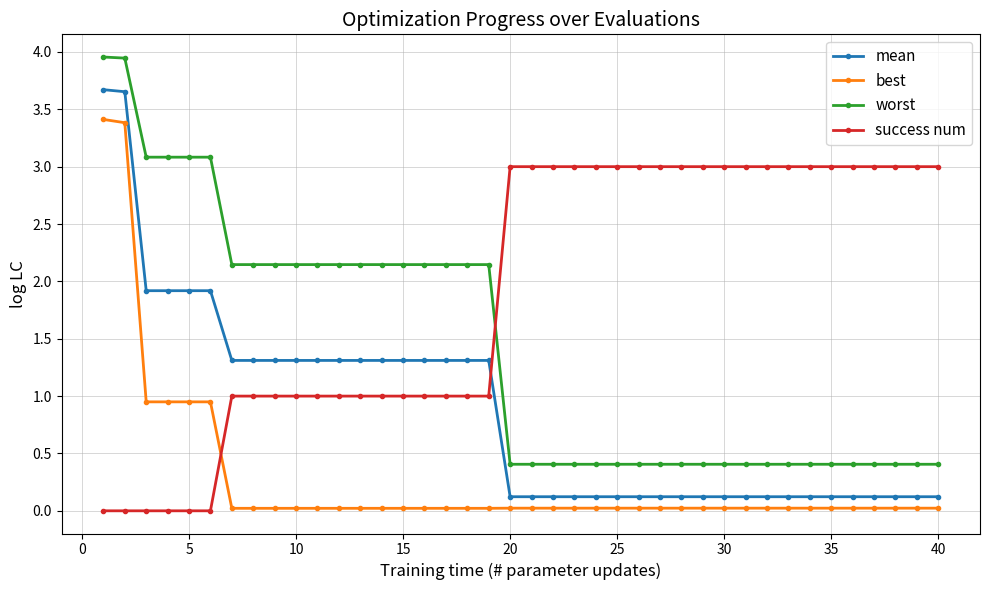

How many lines are shown in the chart?

4